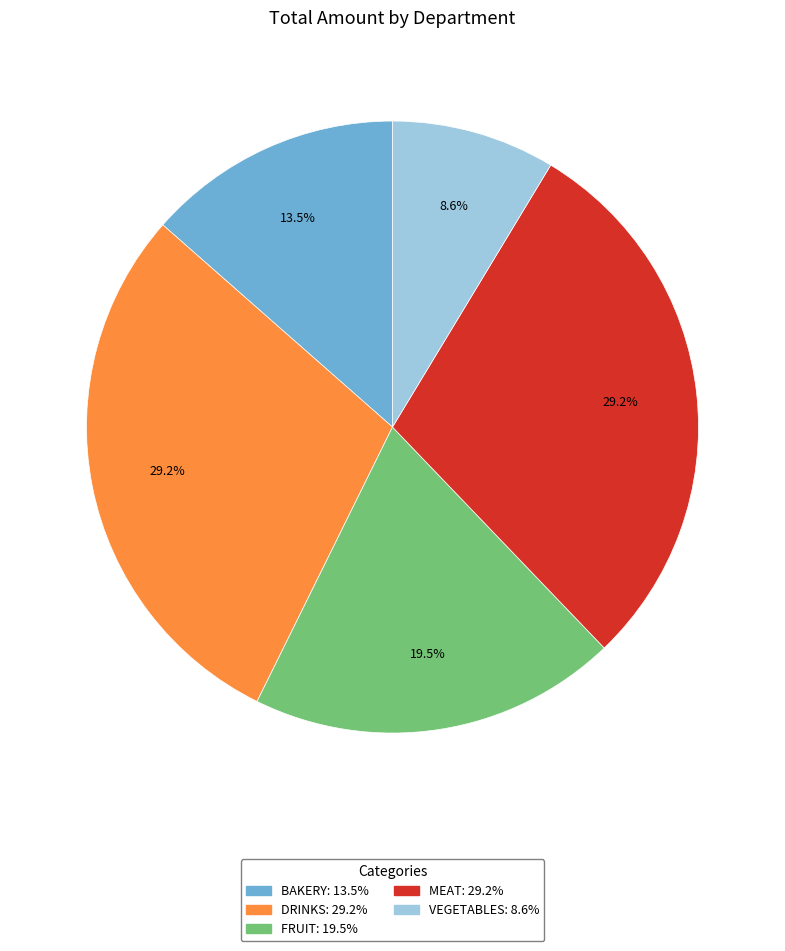

To the nearest percent, what is the average slice percentage?

20%